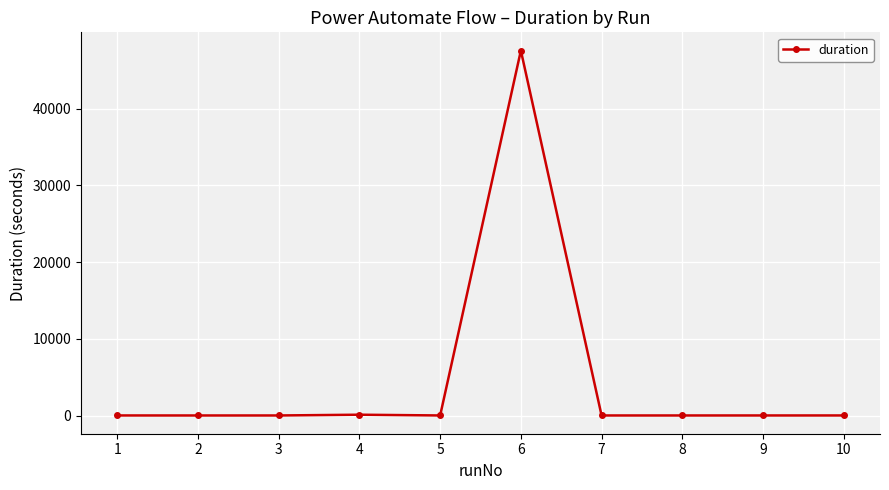

The value at 6 is 77387. True or false?

False